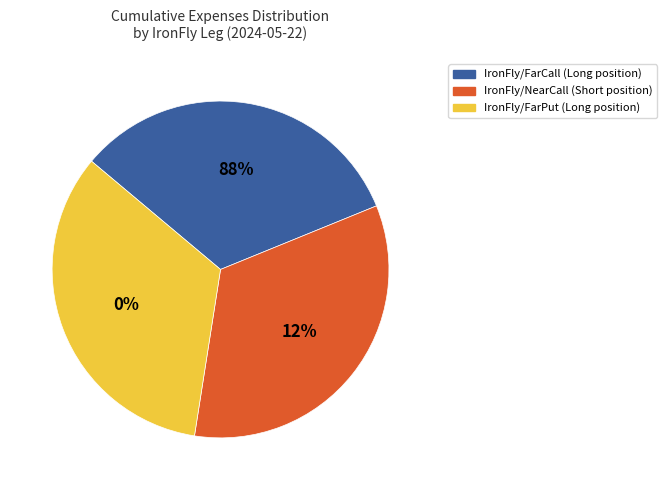

Between IronFly/FarCall and IronFly/NearCall, which is larger?

IronFly/NearCall